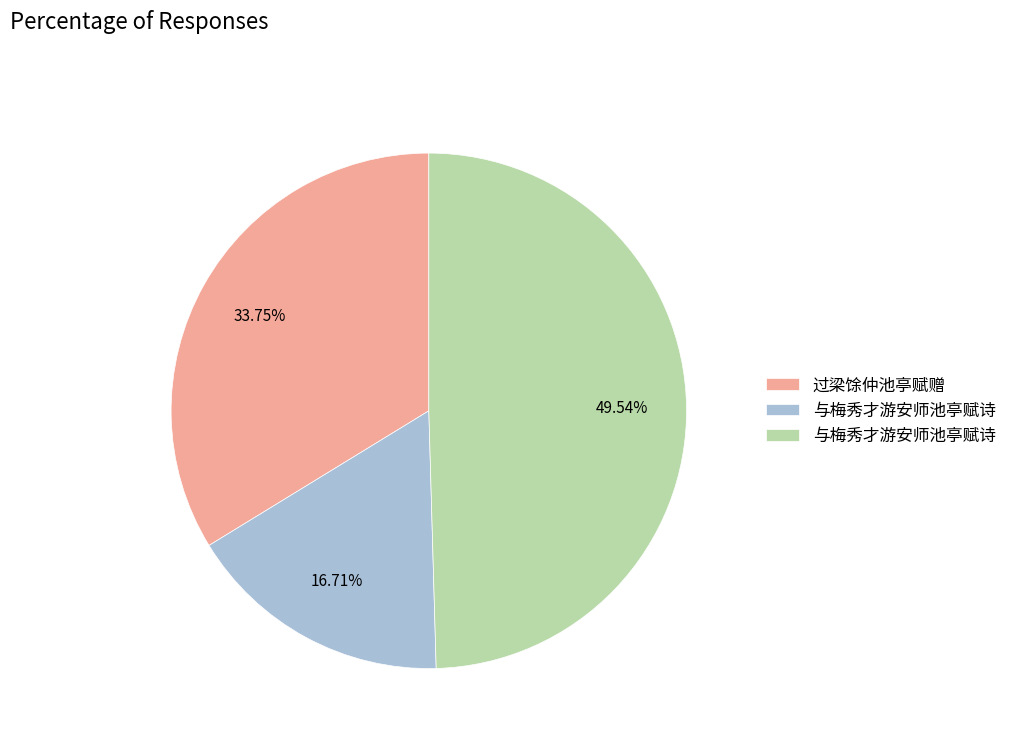

Is there any slice that represents more than half of the pie?

No